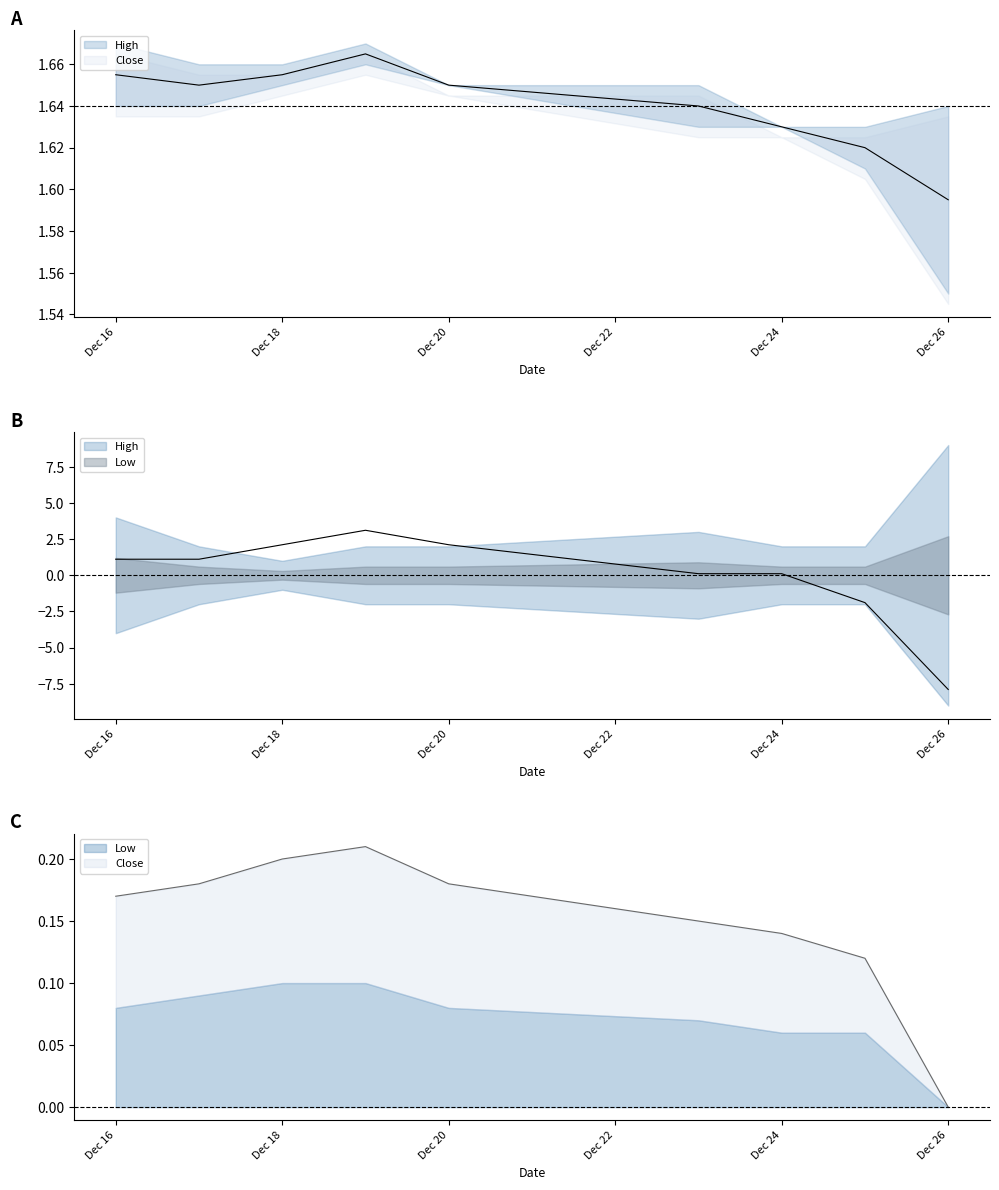

What is the value of the Low point at the 6th from the left?

0.1